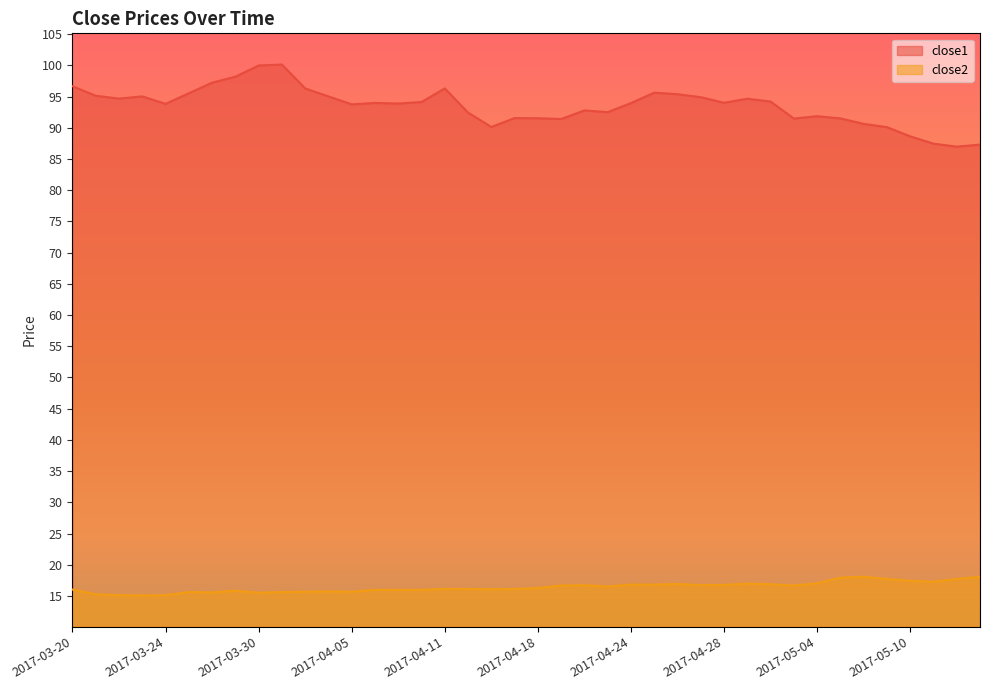

Rank the series by their average value, from lowest to highest.

close2, close1